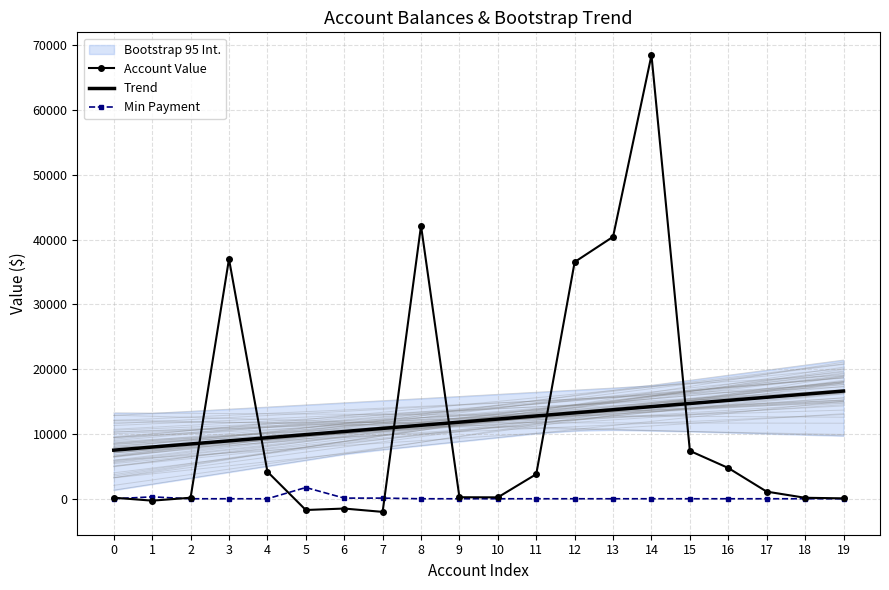

True or false: Min Payment has more than 2 points higher than both neighbors.

False